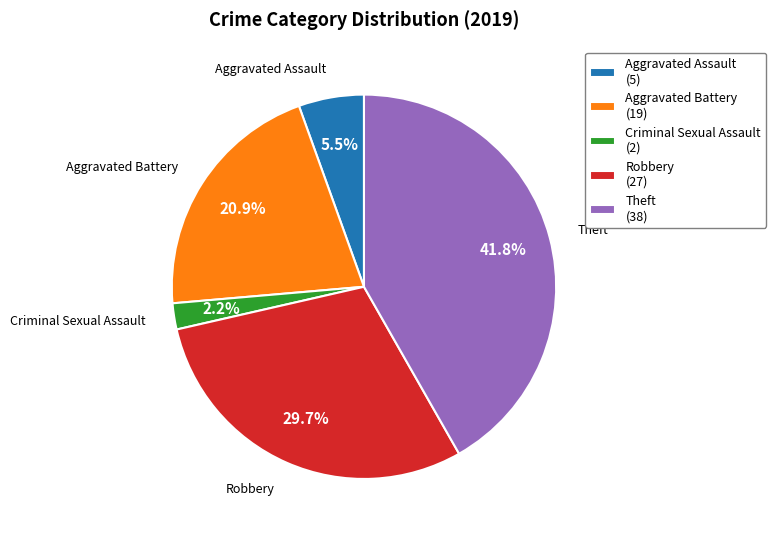

Combined, what portion of the pie is Criminal Sexual Assault (2) and Robbery (27)?

31.9%